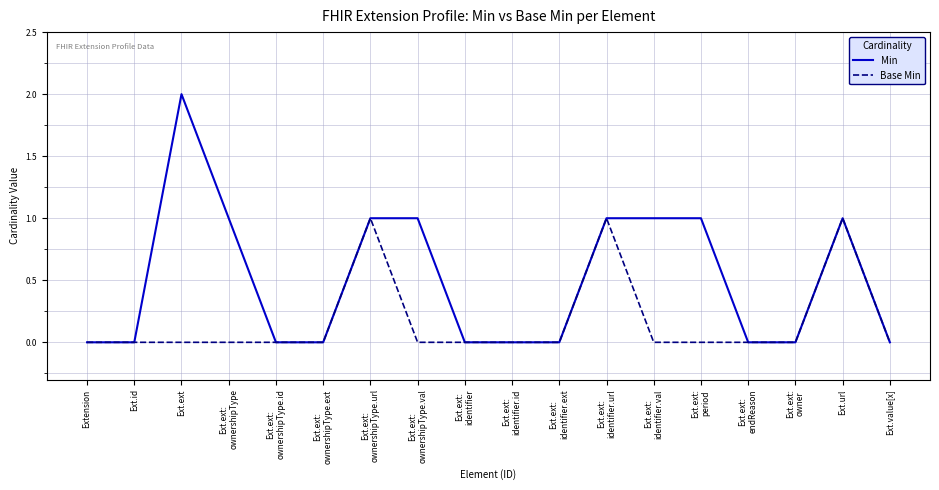

Which category has the highest value in the Min series?

Ext.ext